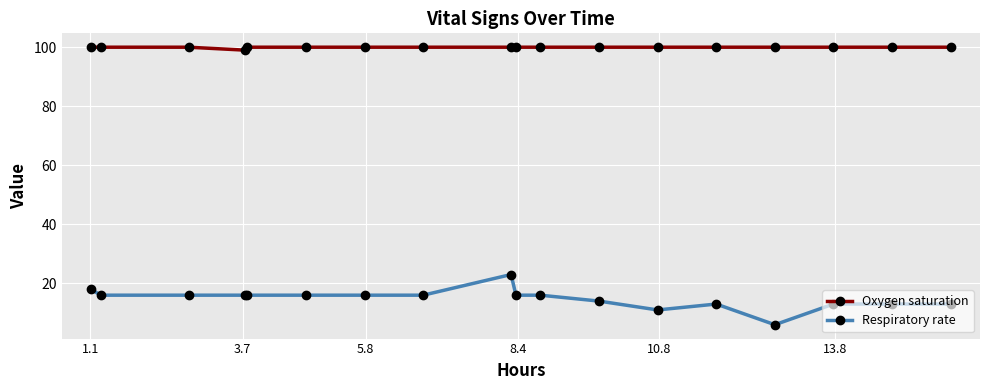

Rank the series by their average value, from lowest to highest.

Respiratory rate, Oxygen saturation